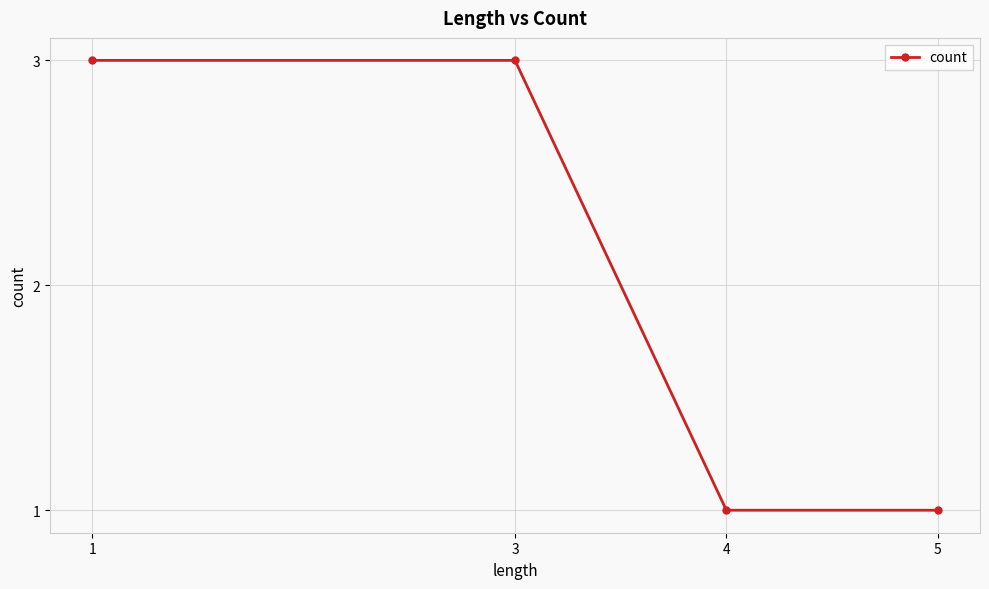

Count the number of categories in the chart.

4